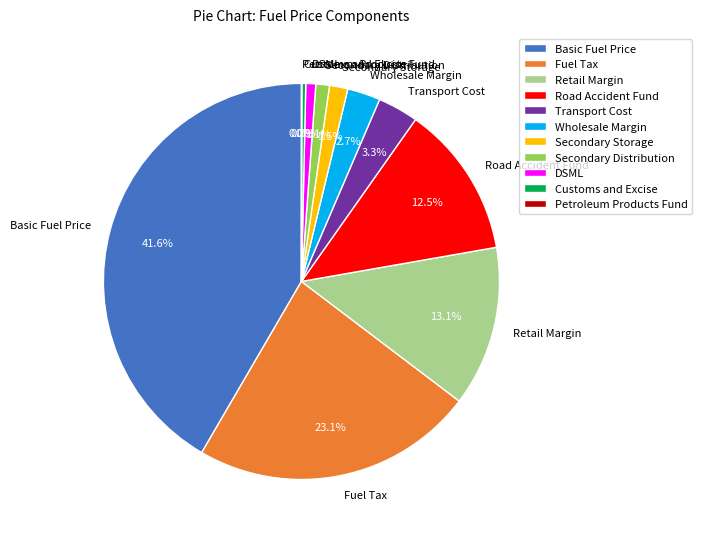

What percentage do DSML and Basic Fuel Price together represent?

42.4%